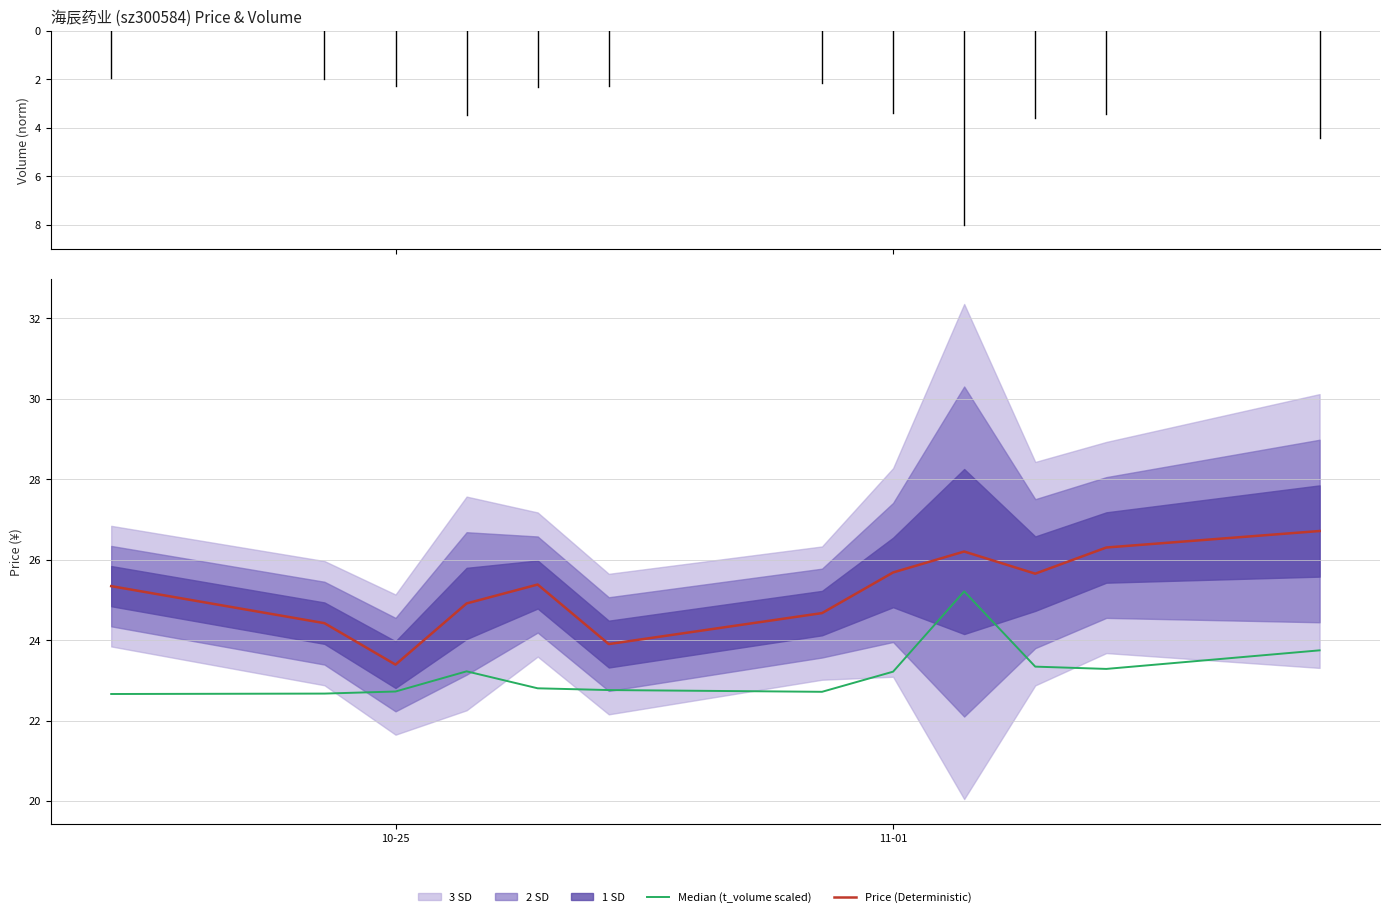

Which category has the lowest value in the Price (Deterministic) series?

10-25